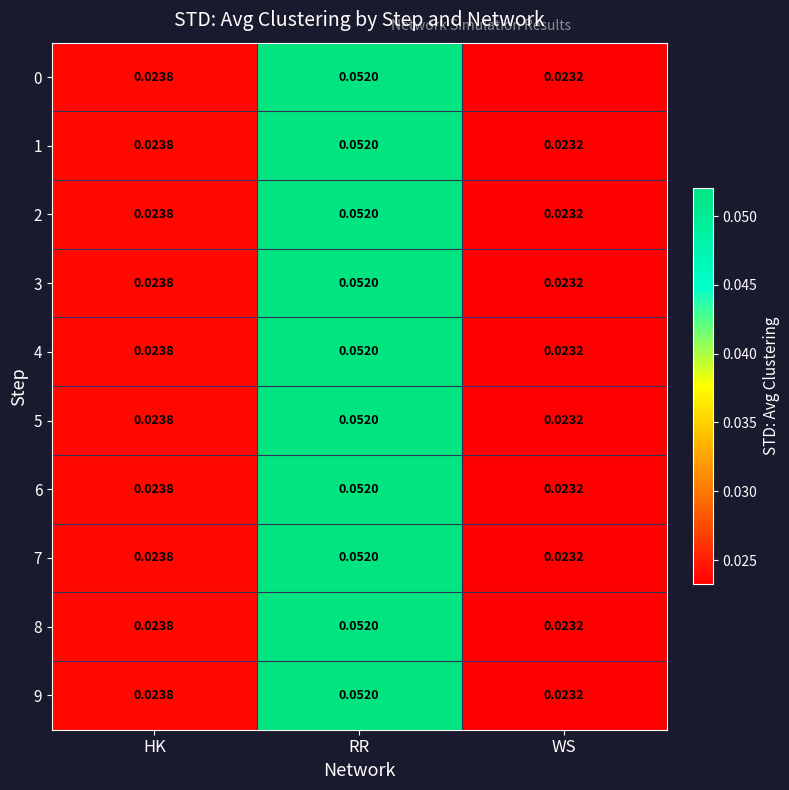

How many series are shown in this chart?

10